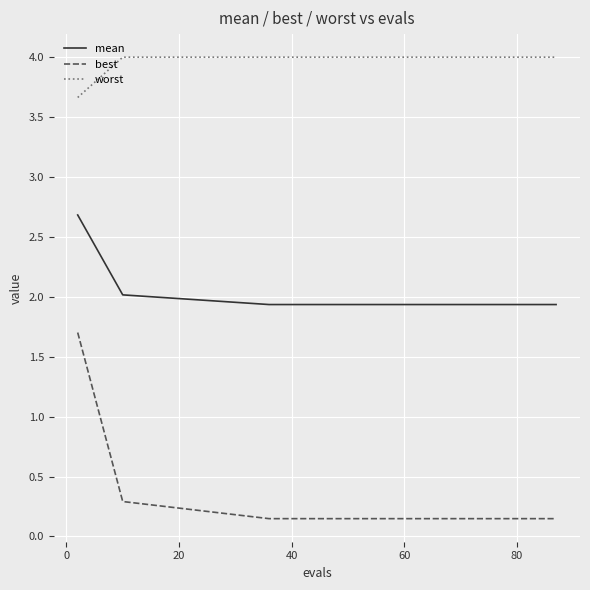

True or false: best and worst cross at least once.

False